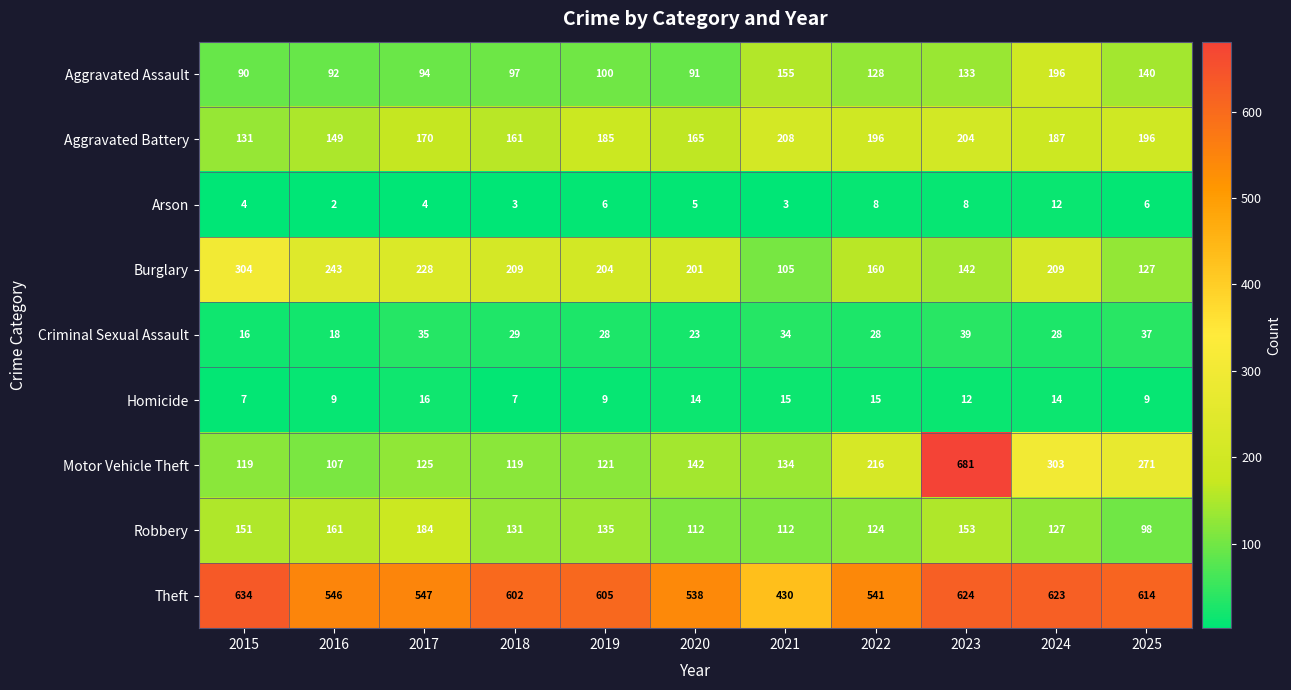

At how many categories does at least one series exceed 228?

11